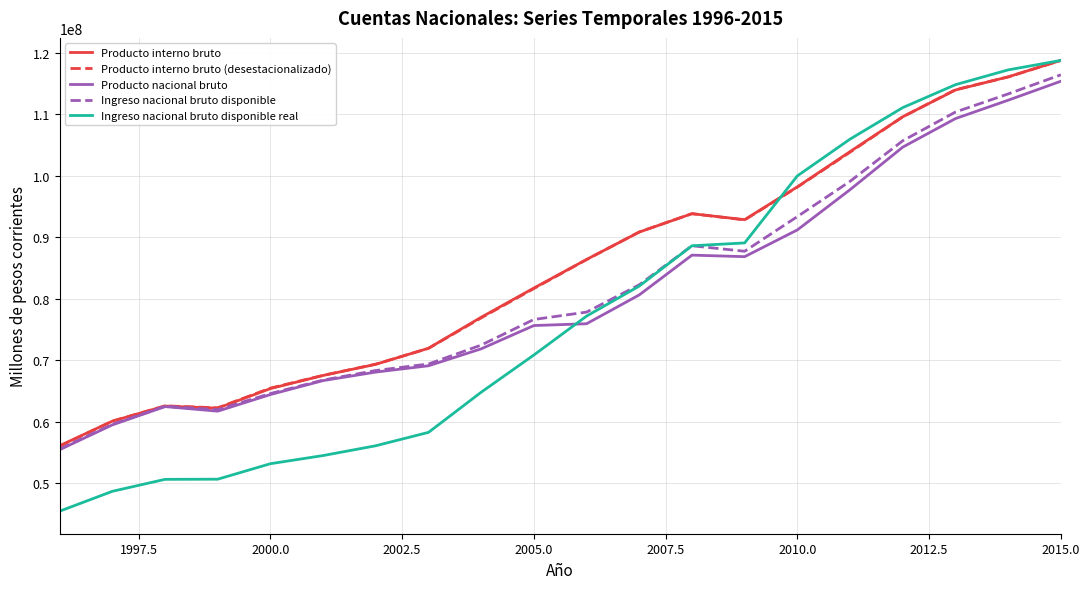

What is the greatest value displayed?

118803272